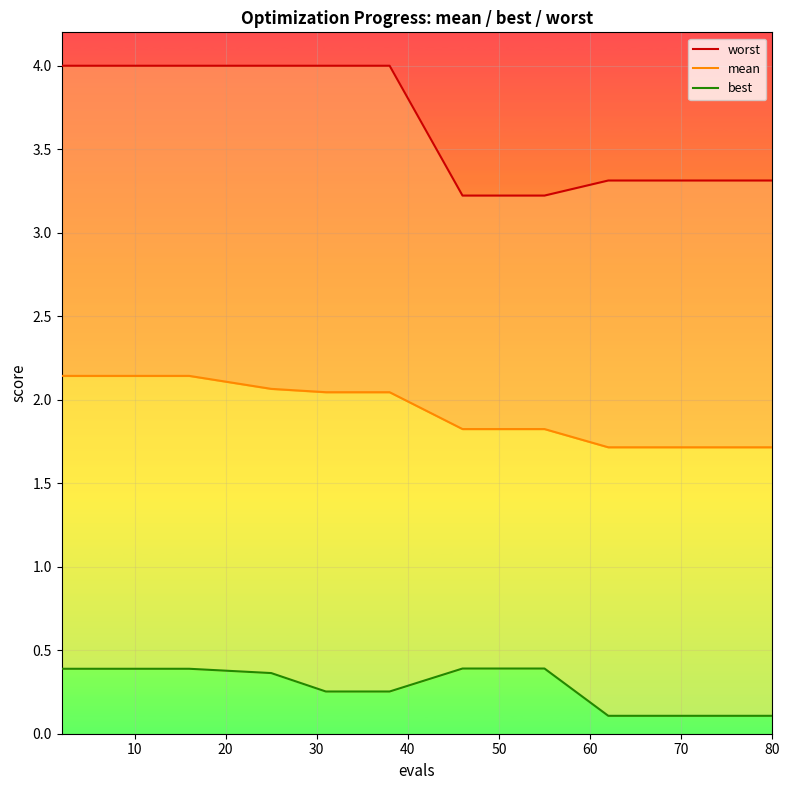

Is this an area chart (filled region under the line)?

No